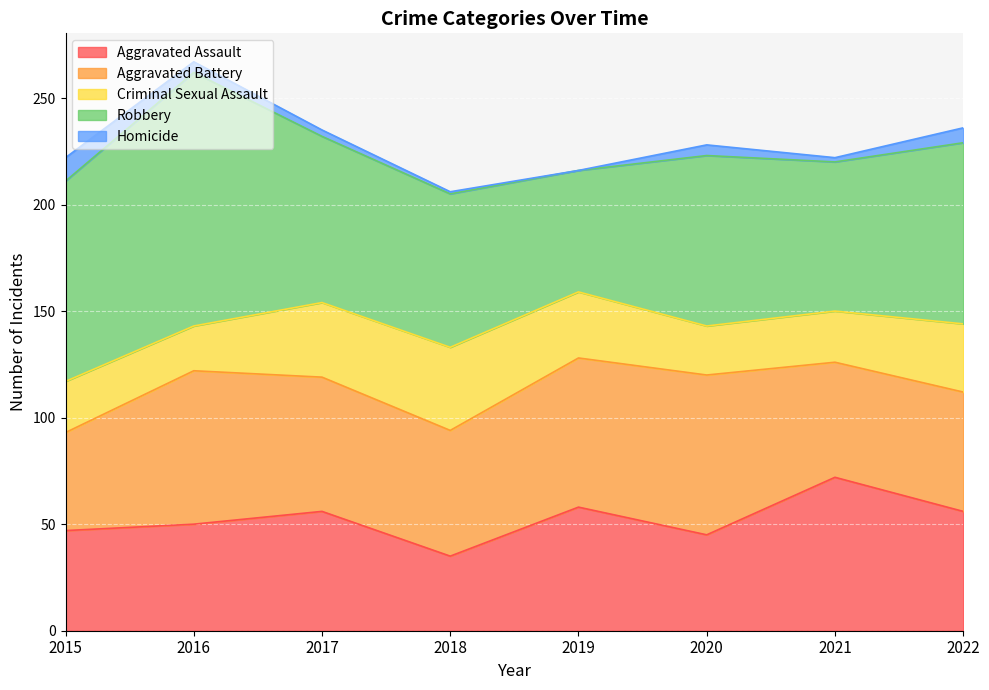

Rank the series by their maximum value, from lowest to highest.

Homicide, Criminal Sexual Assault, Aggravated Assault, Aggravated Battery, Robbery